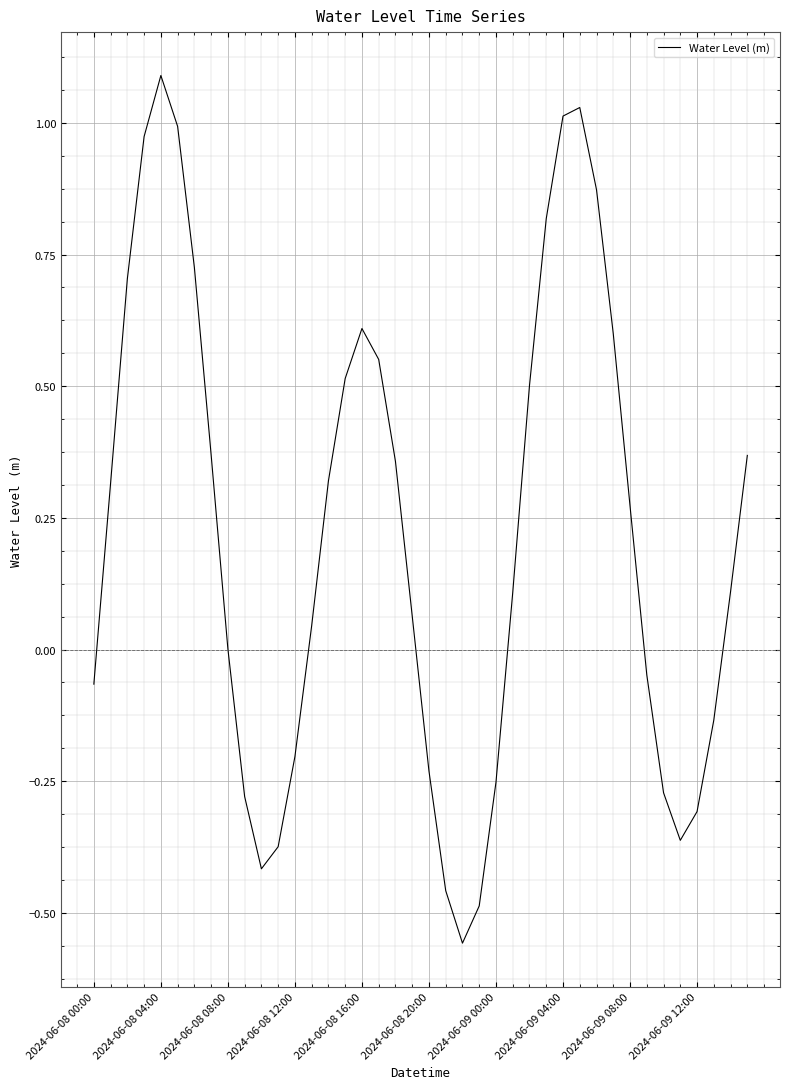

What is the difference between the maximum and minimum values?

1.6